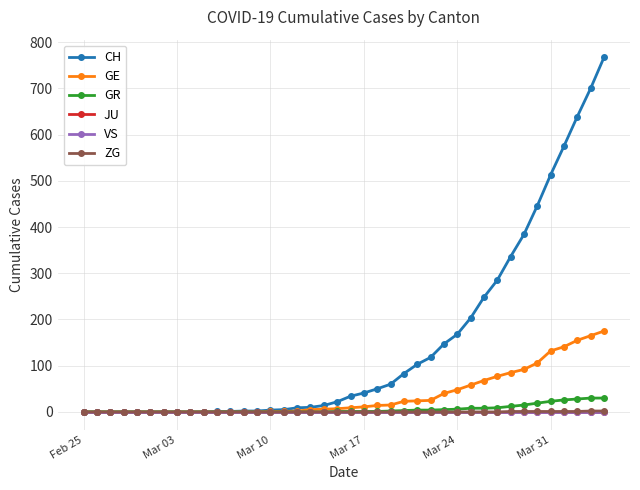

How many positive values does the CH series have?

30